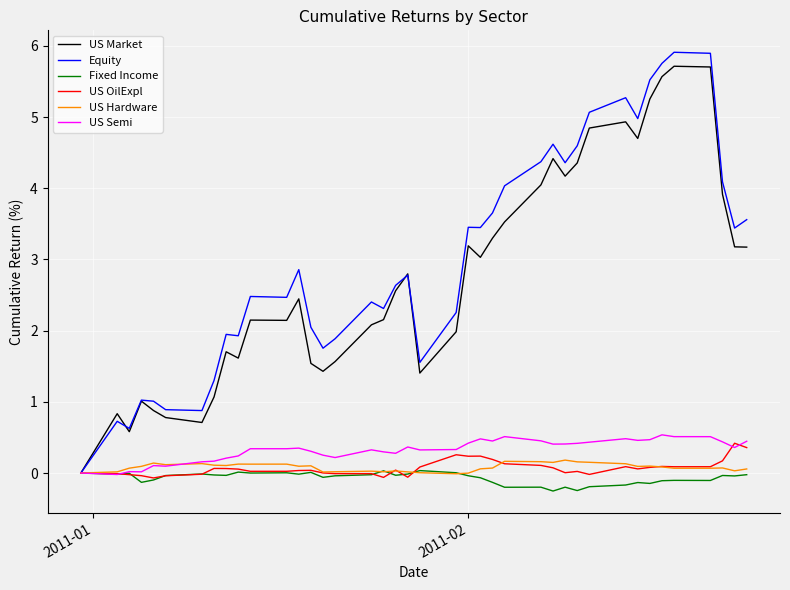

What is the maximum value shown in the chart?

5.9